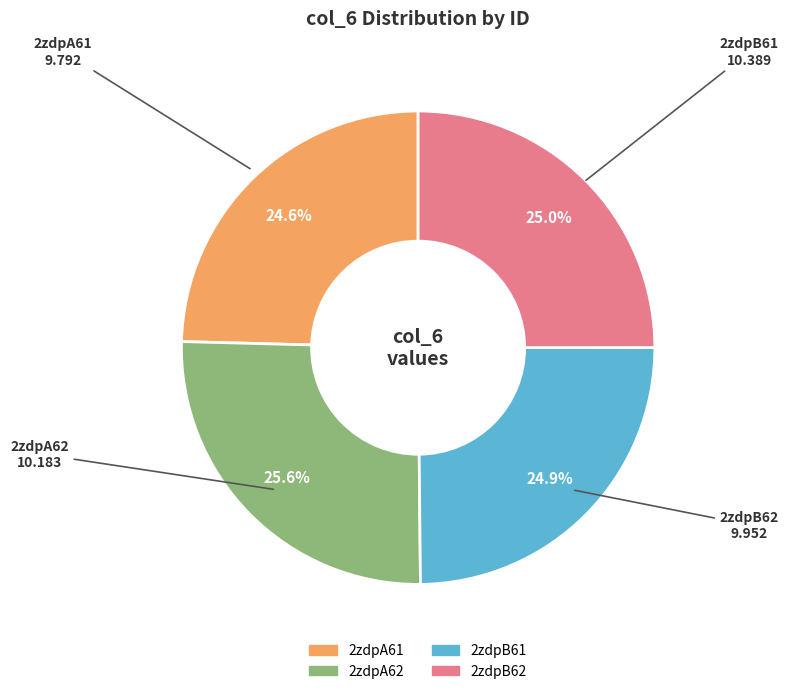

What percentage is the 2zdpA61 slice, to the nearest percent?

25%